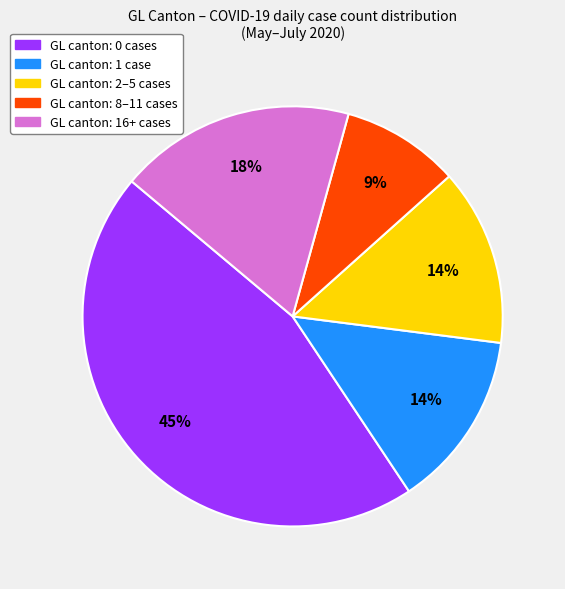

To the nearest percent, what is the difference between the largest and smallest slice percentages?

36%